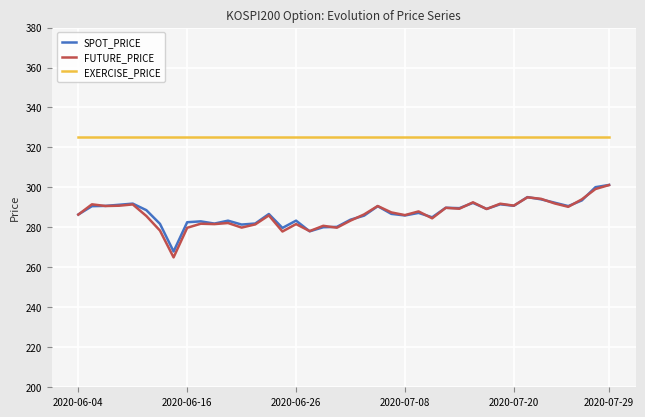

Which series has the widest spread of values?

FUTURE_PRICE